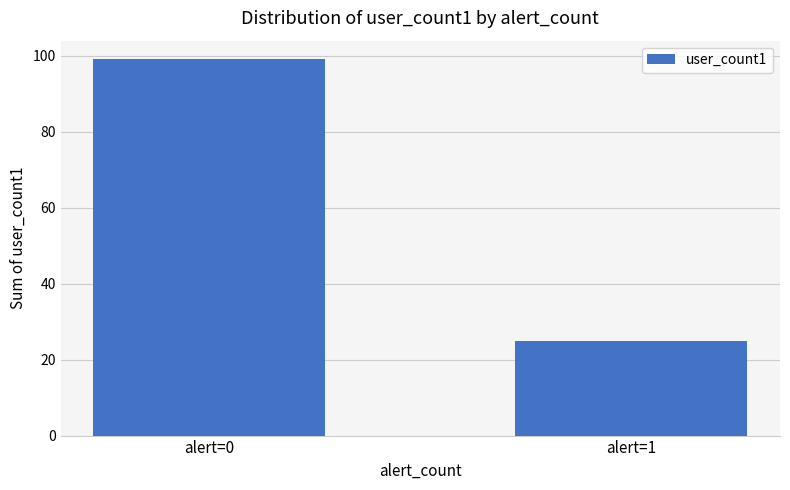

What is the ratio of the value at alert=1 to the value at alert=0?

0.3